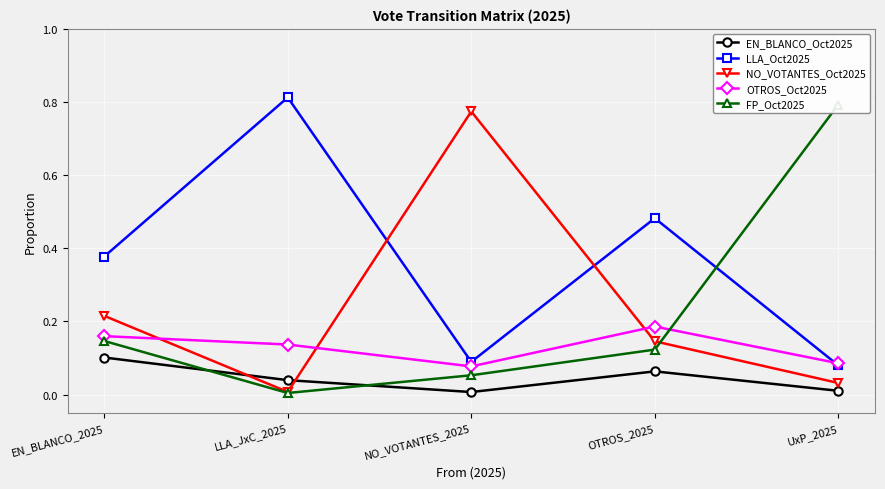

How many lines are shown in the chart?

5